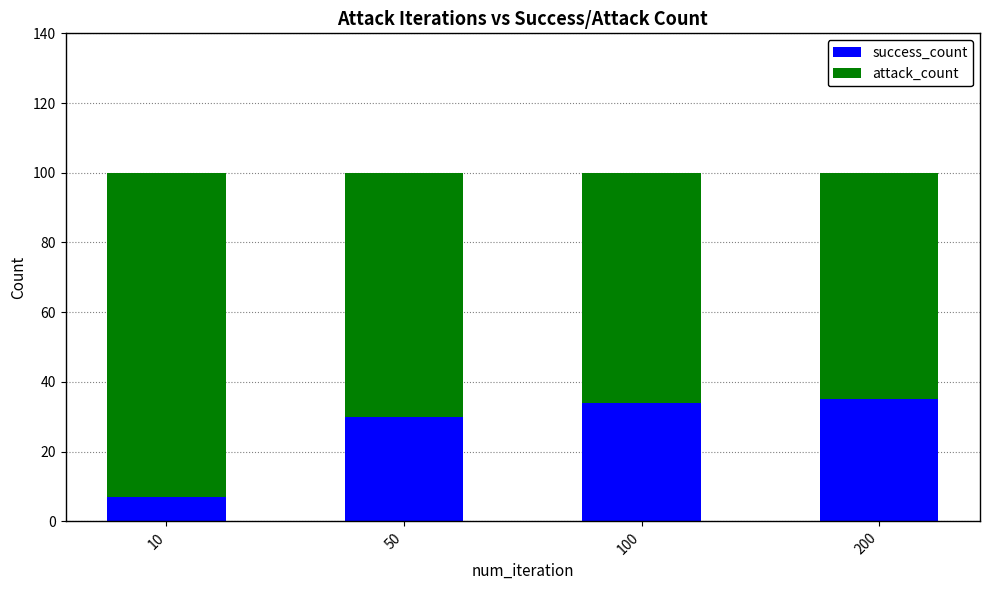

Reading left to right, list the values for the success_count series.

10=7	50=30	100=34	200=35